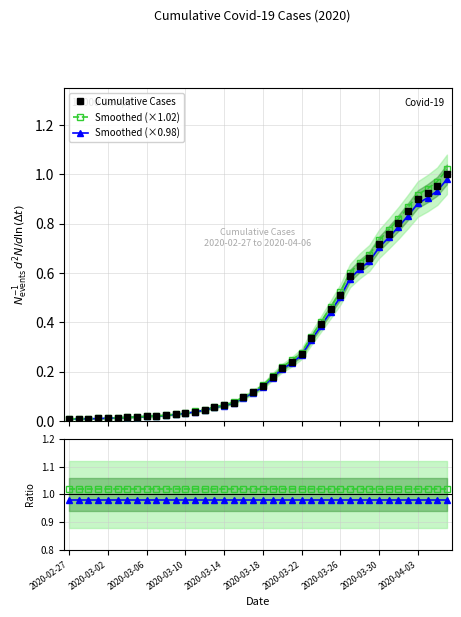

Between 2020-04-03 and 25, which series saw the biggest shift?

Cumulative Cases